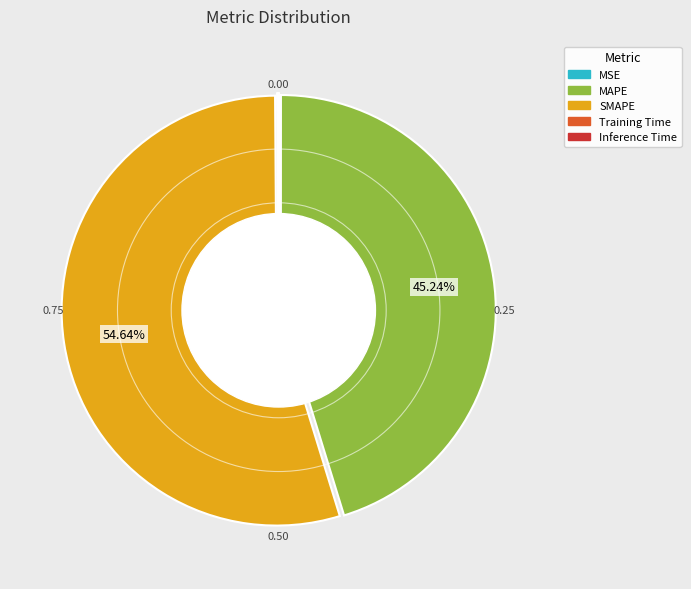

Which category has the biggest portion of the pie?

SMAPE